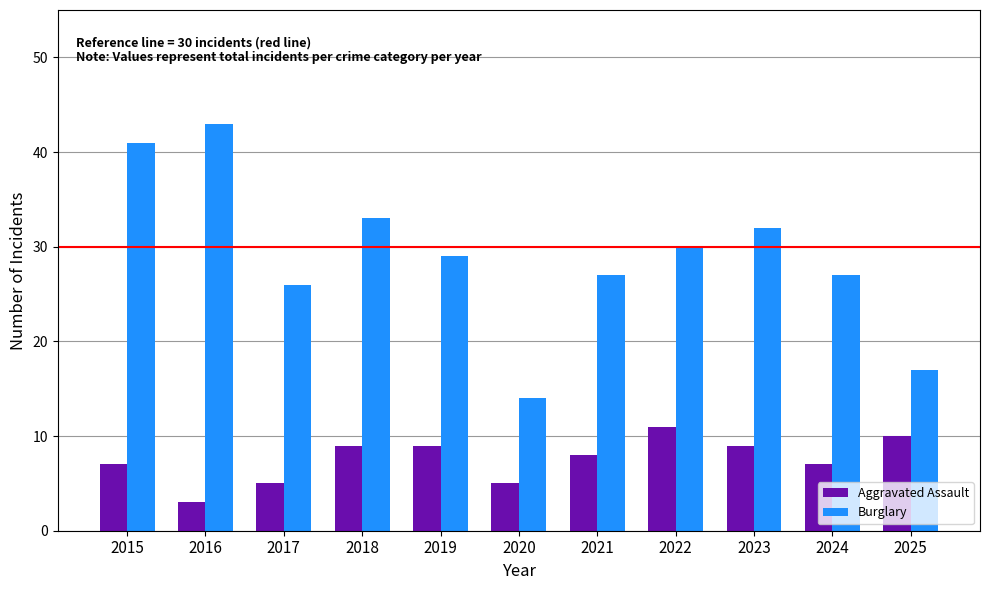

Reading left to right, extract all data points from this chart.

Aggravated Assault: 2015=7	2016=3	2017=5	2018=9	2019=9	2020=5	2021=8	2022=11	2023=9	2024=7	2025=10
Burglary: 2015=41	2016=43	2017=26	2018=33	2019=29	2020=14	2021=27	2022=30	2023=32	2024=27	2025=17